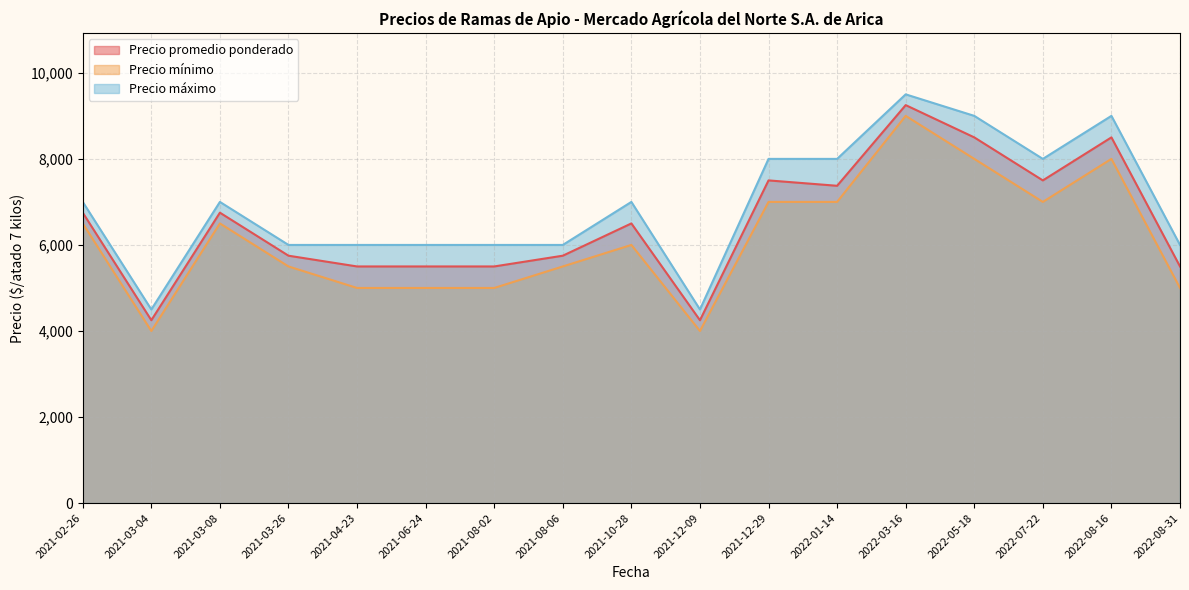

How many Precio mínimo values are between 5000 and 7000?

12